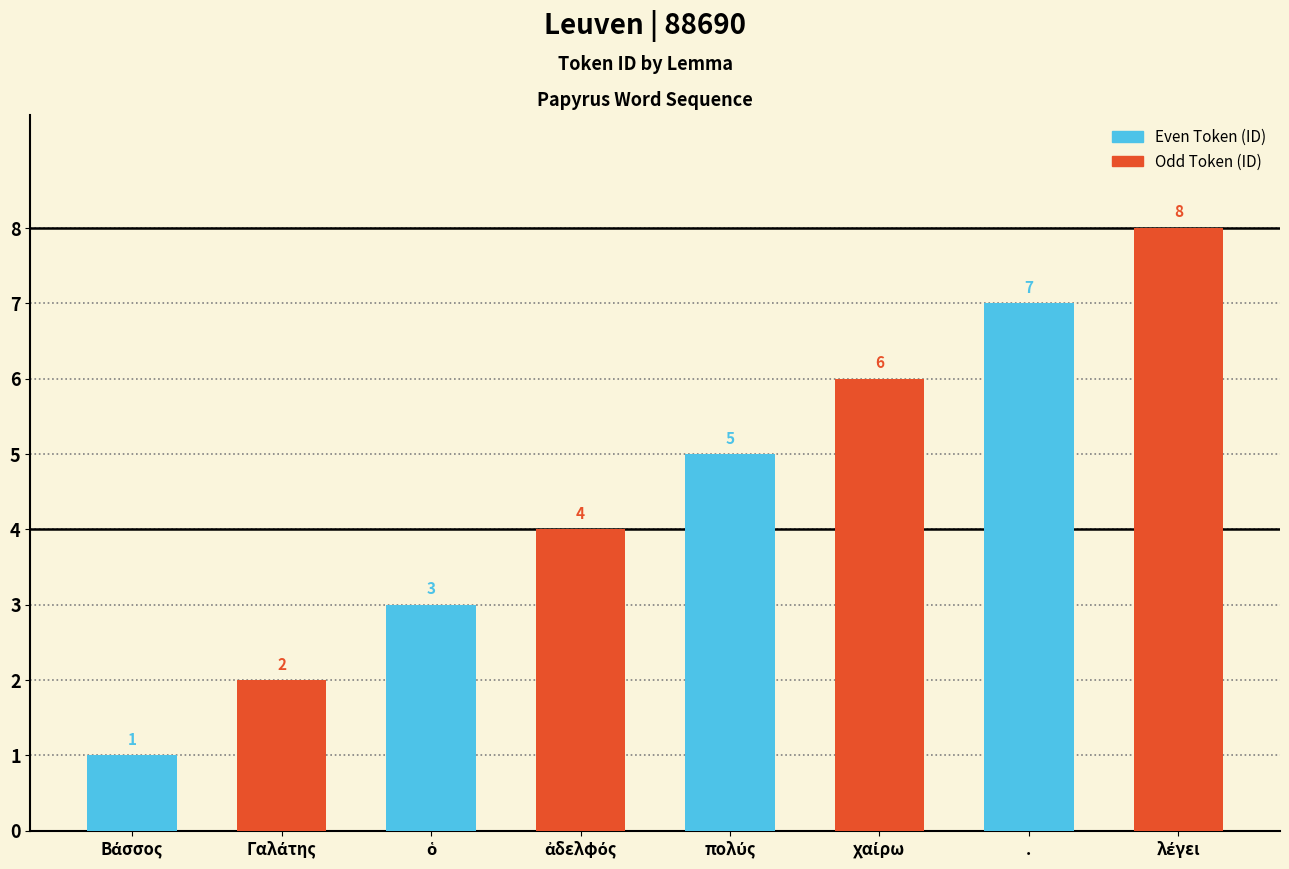

At which category is the sum across all series the highest?

.